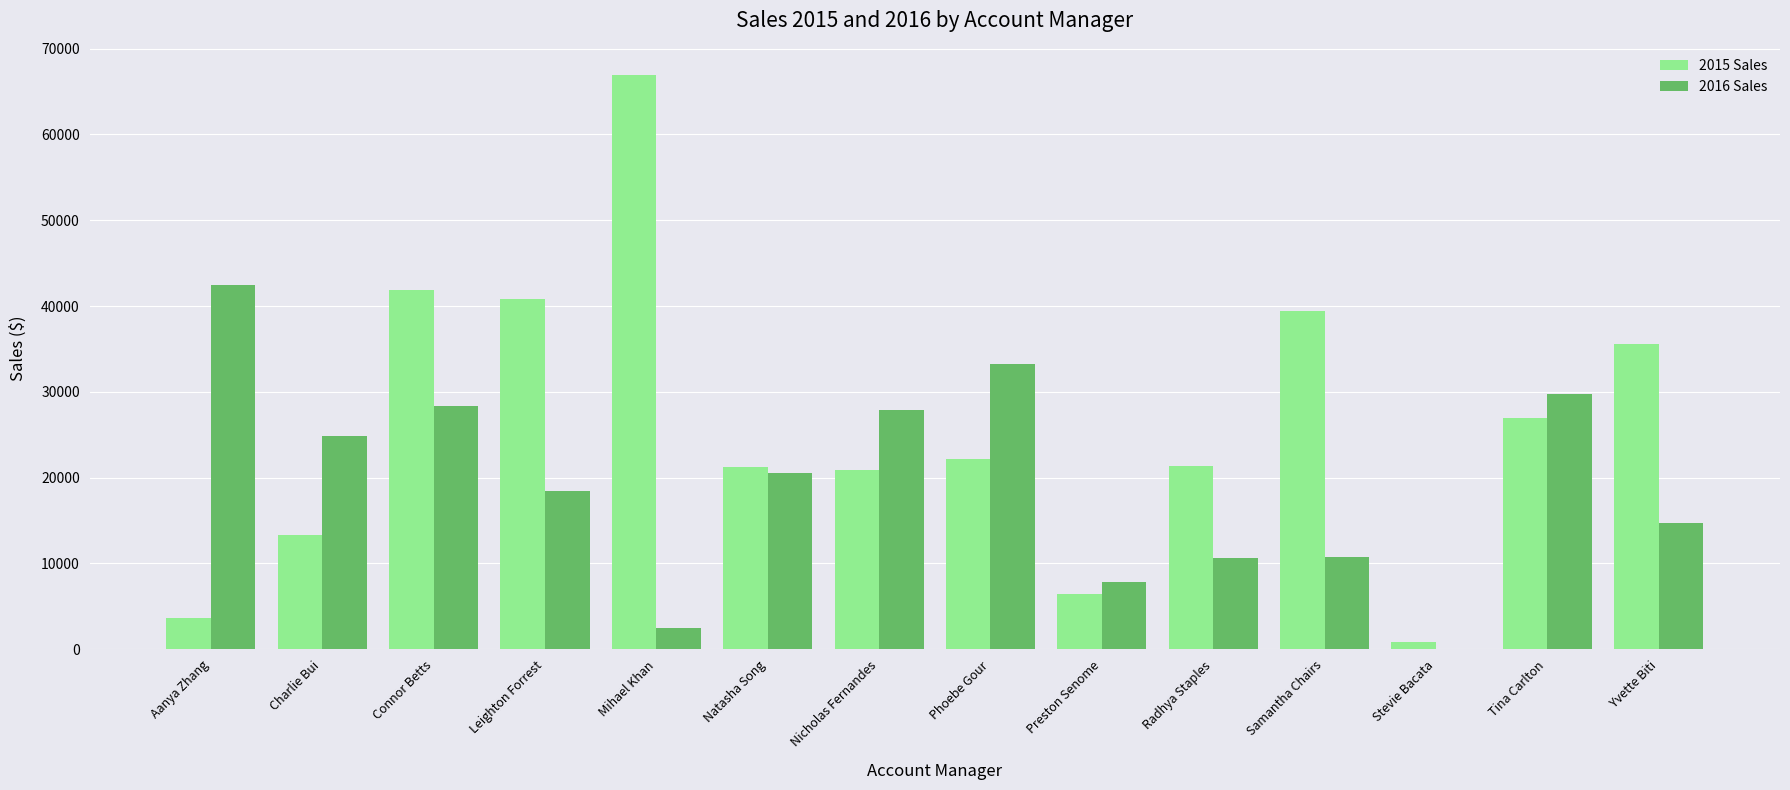

Which series has the widest spread of values?

2015 Sales